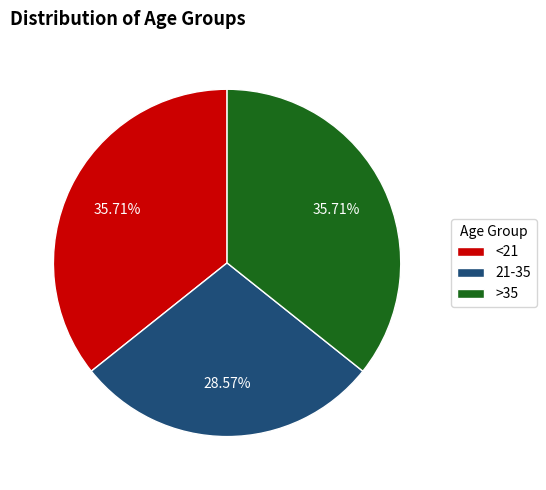

To the nearest percent, what is the average slice percentage?

33%